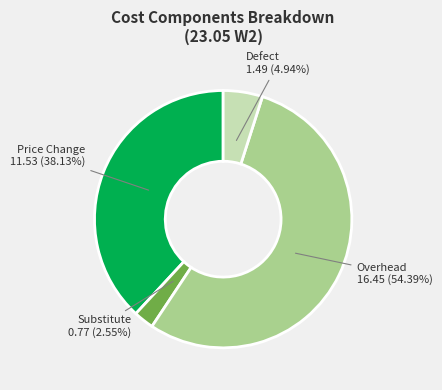

How many slices are in this pie chart?

4